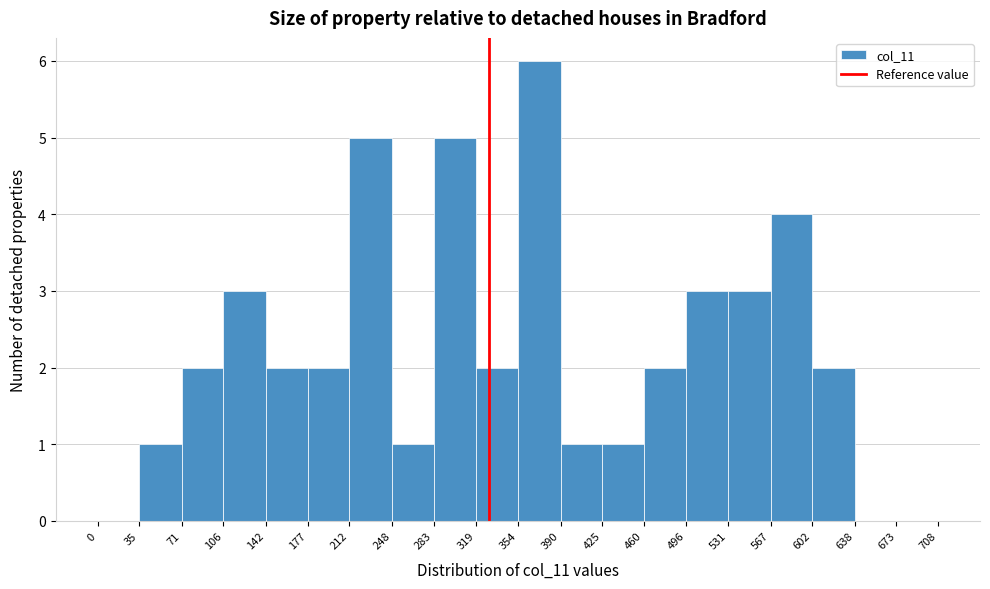

Reading left to right, transcribe this chart: for each bar, give the range it covers on the x-axis and its height. The values are not printed on the chart, so give them approximately, as read against the axis.

0 to 35: 0
35 to 71: 1
71 to 106: 2
106 to 142: 3
142 to 177: 2
177 to 212: 2
212 to 248: 5
248 to 283: 1
283 to 319: 5
319 to 354: 2
354 to 390: 6
390 to 425: 1
425 to 460: 1
460 to 496: 2
496 to 531: 3
531 to 567: 3
567 to 602: 4
602 to 638: 2
638 to 673: 0
673 to 708: 0